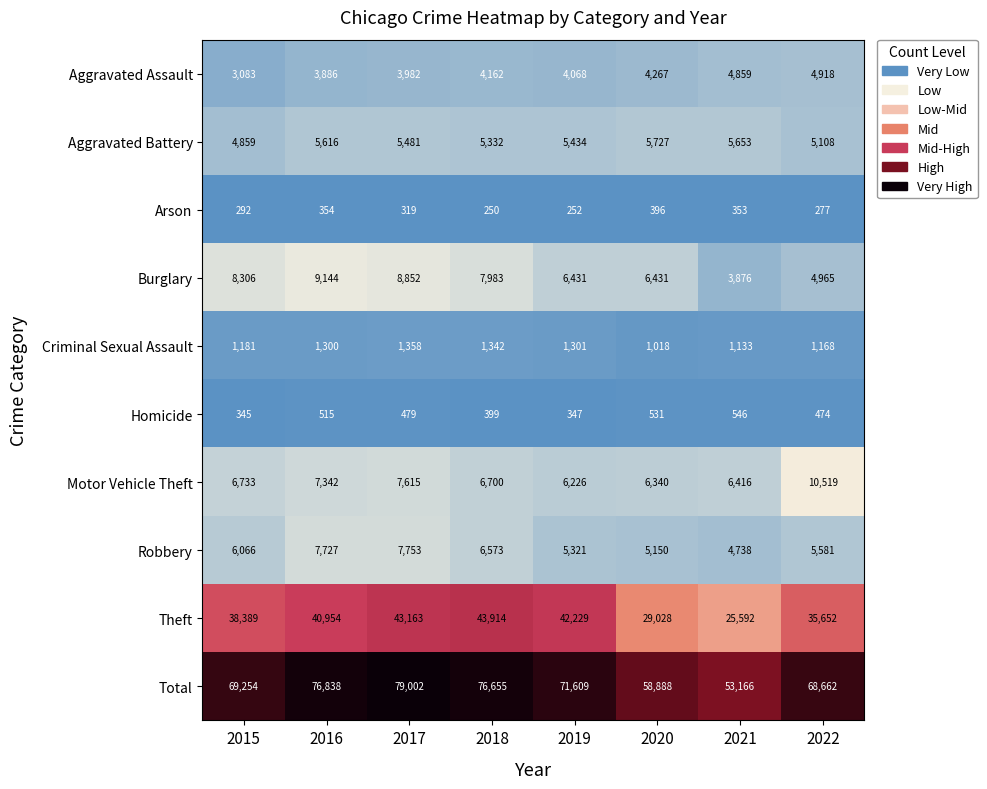

True or false: Motor Vehicle Theft has a value of 6416 at 2021.

True